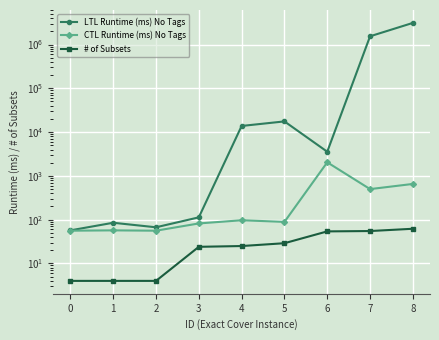

Which series has the largest range (max minus min)?

LTL Runtime (ms) No Tags